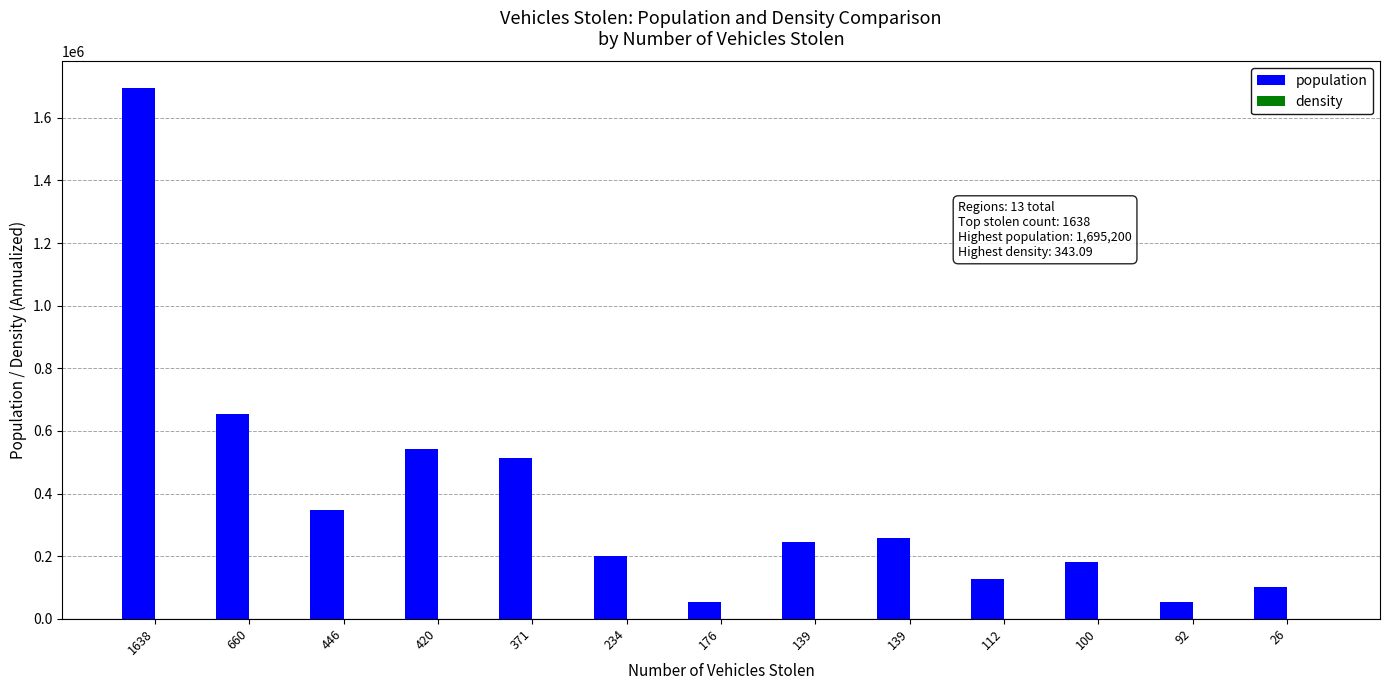

Which category has the highest value in the density series?

1638